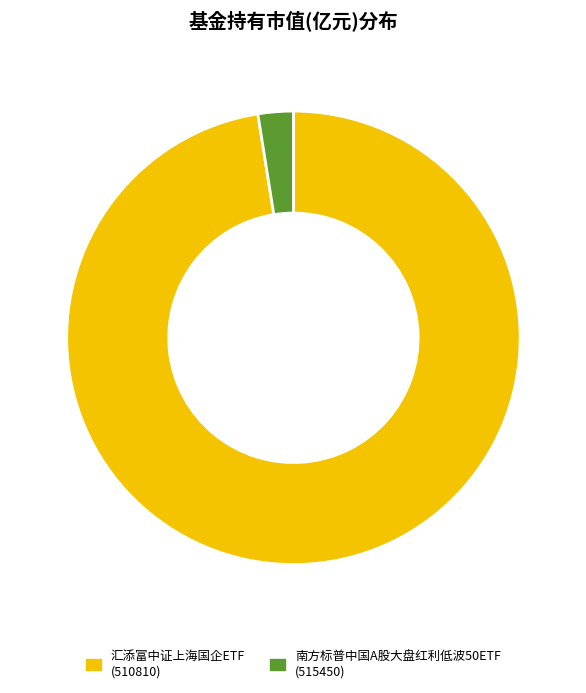

How many segments does this pie chart have?

2